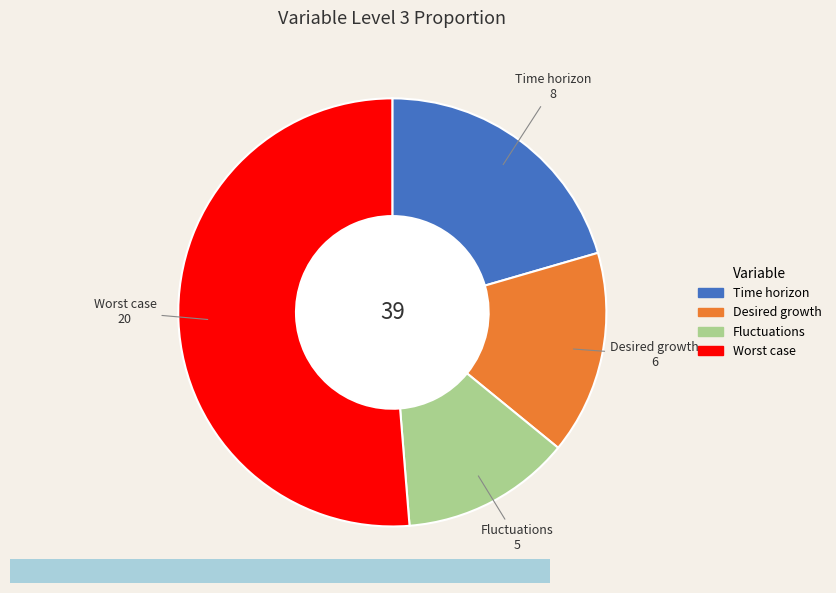

Do Fluctuations and Worst case together represent more than half of the pie?

Yes